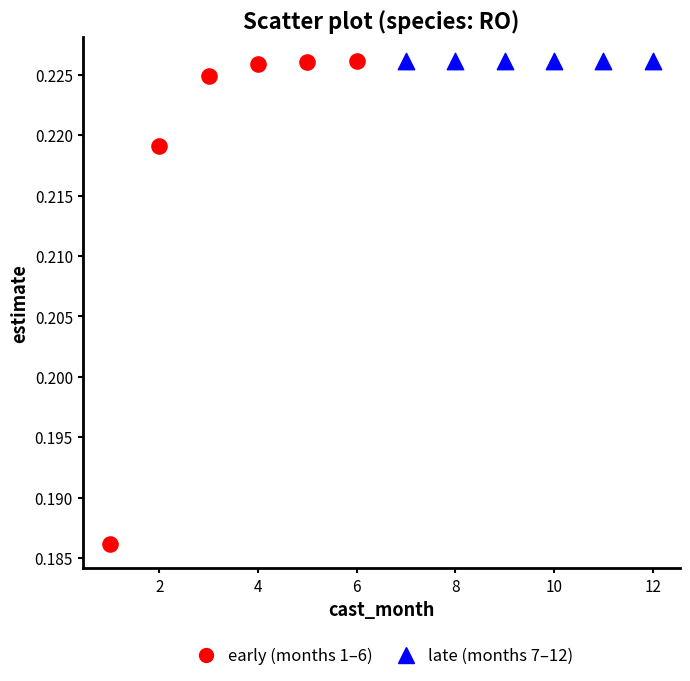

Which series contains the lowest Y value?

early (months 1–6)